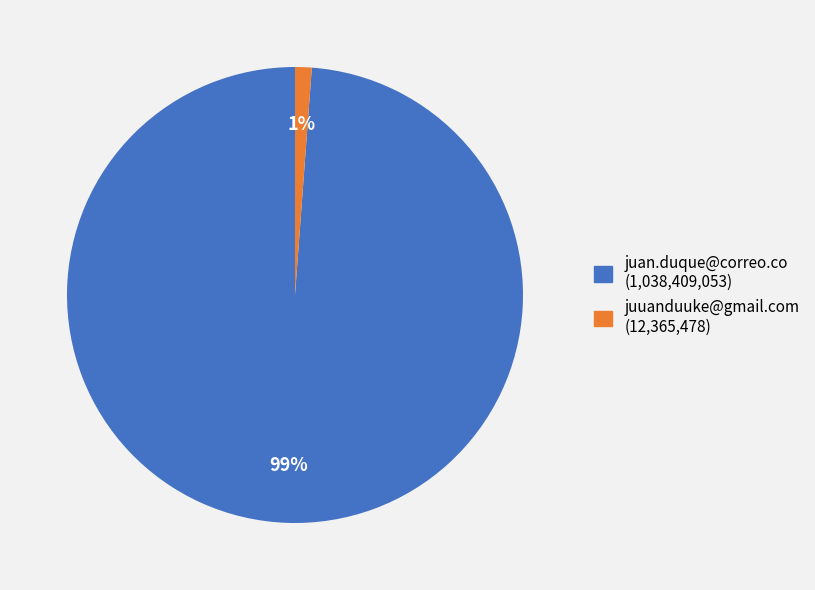

Count the number of slices in the pie.

2